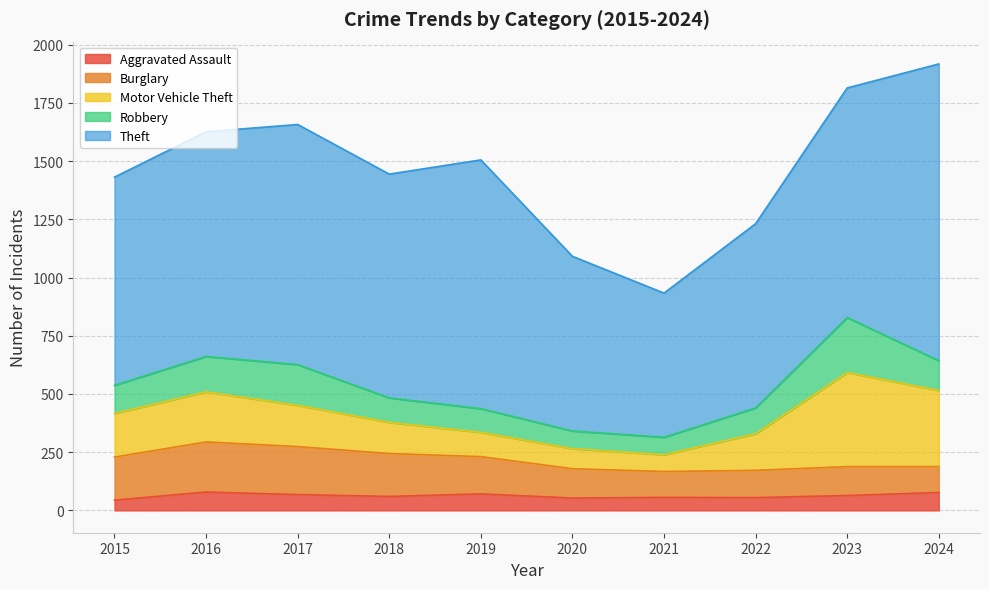

List the series in order of their peak value, highest first.

Theft, Motor Vehicle Theft, Robbery, Burglary, Aggravated Assault